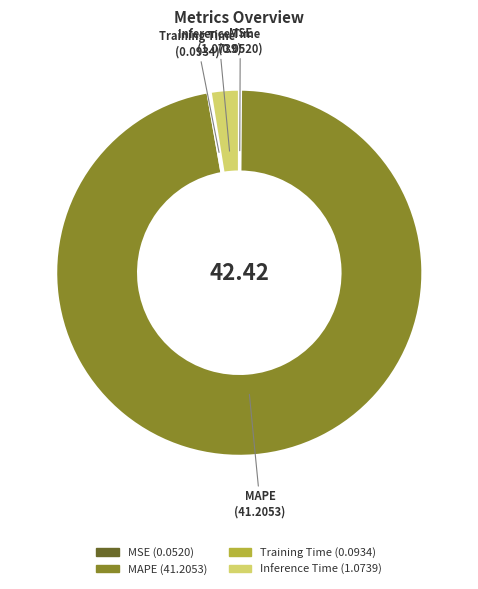

Which slice is the largest?

MAPE